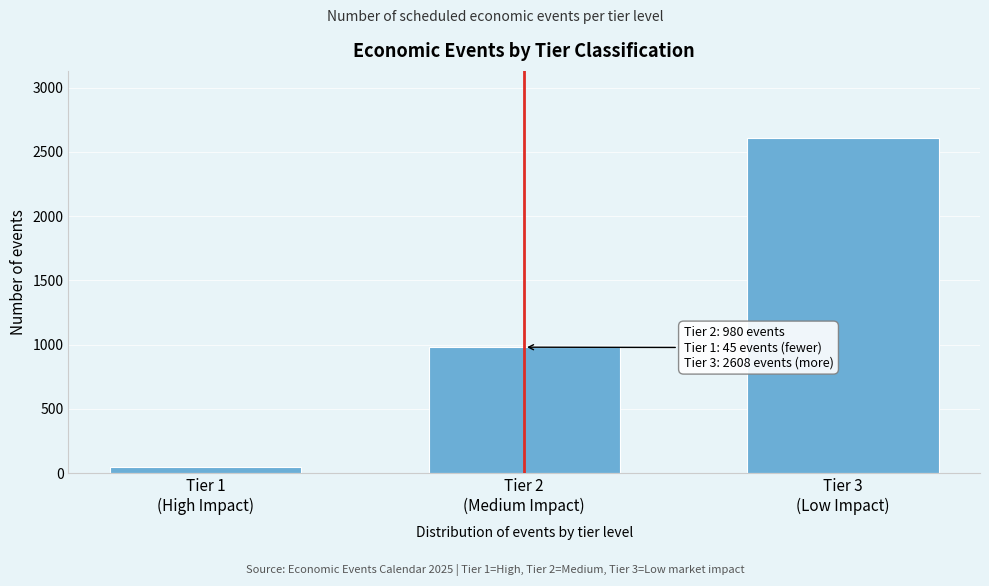

Reading left to right, extract all data points from this chart.

45	980	2608